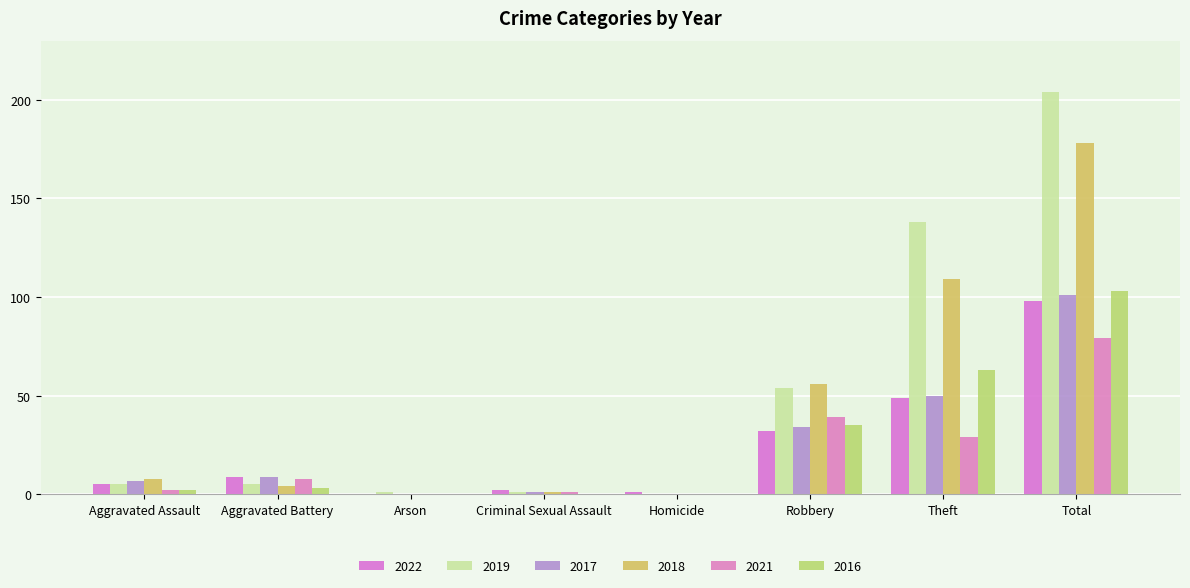

Between Homicide and Theft, which series saw the biggest shift?

2019